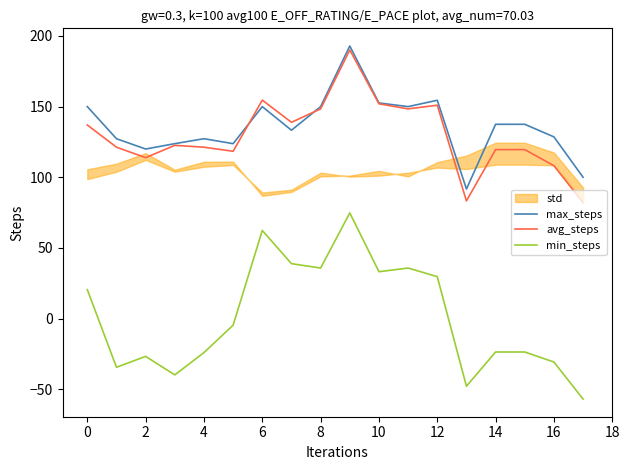

What value does the avg_steps series have at 2?

113.9